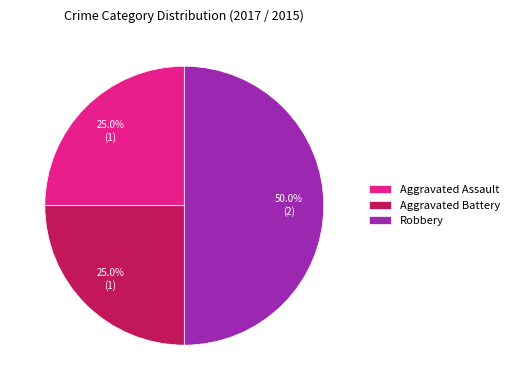

How many slices are in this pie chart?

3